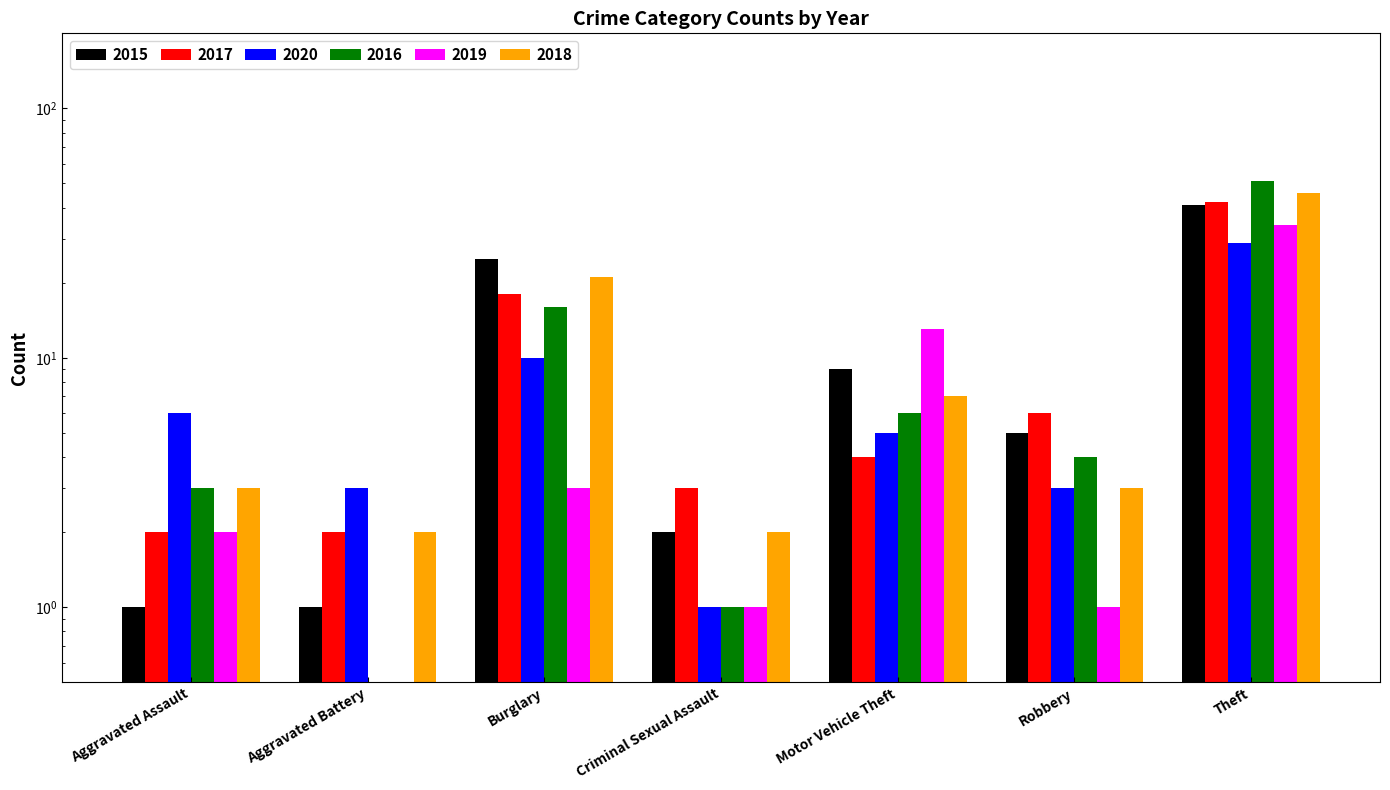

How many values in the 2019 series are below 2?

3